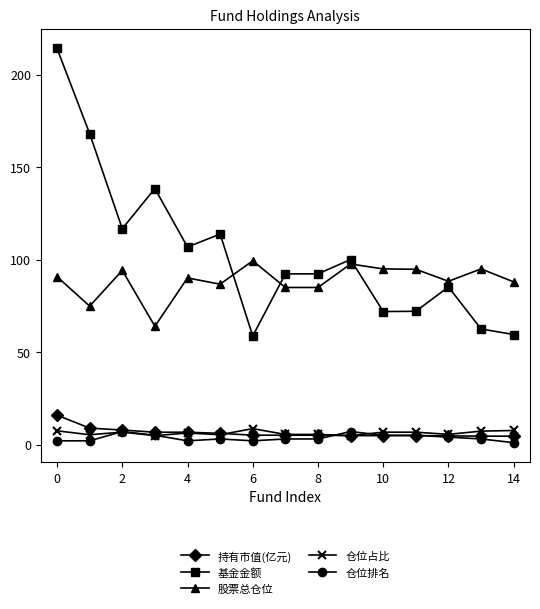

Which series has the largest total across all categories?

基金金额